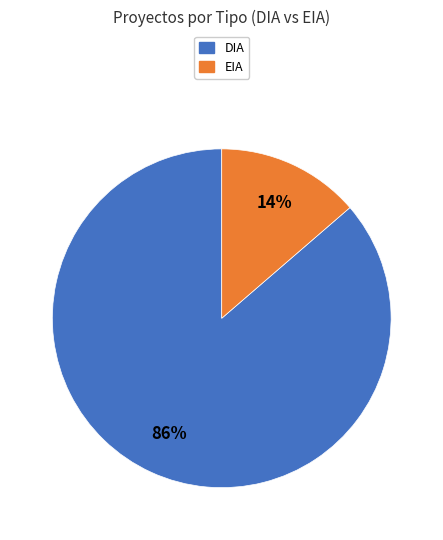

To the nearest percent, what is the average slice percentage?

50%